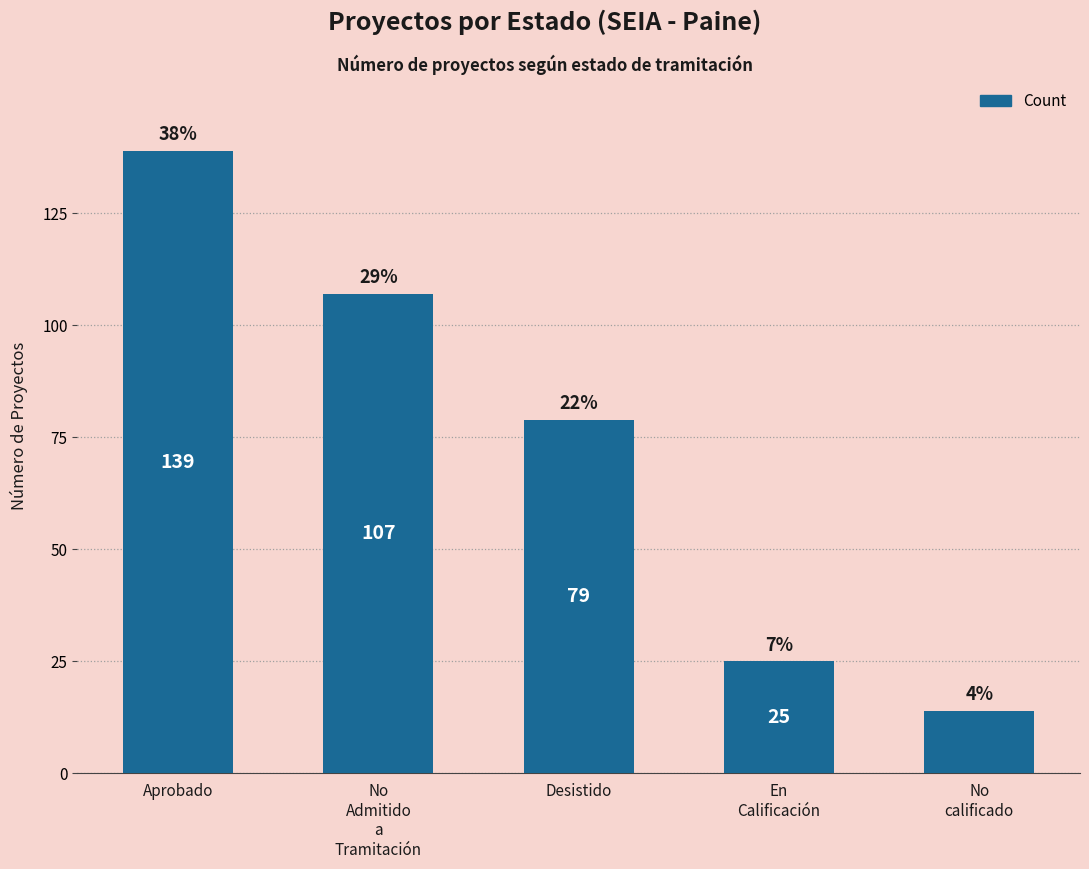

Are the bars horizontal?

No